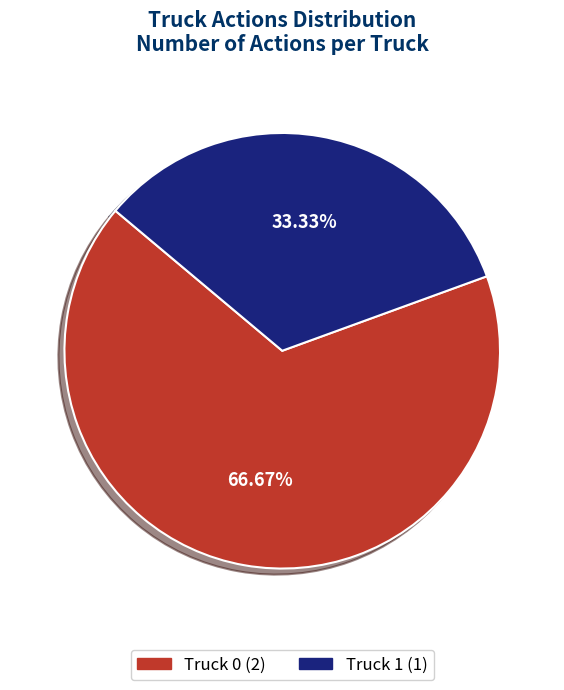

Is there a majority slice in this chart?

Yes